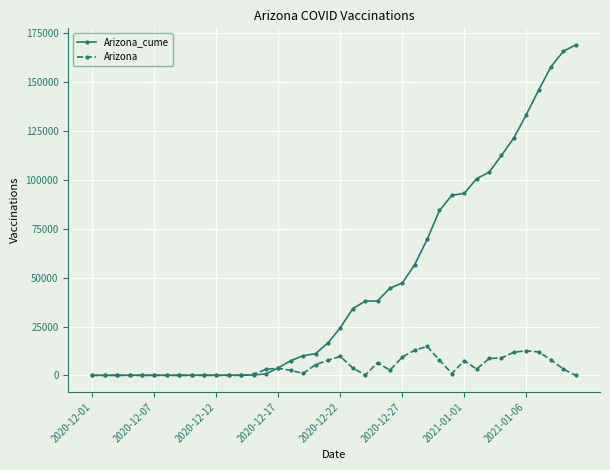

Which series has the widest spread of values?

Arizona_cume